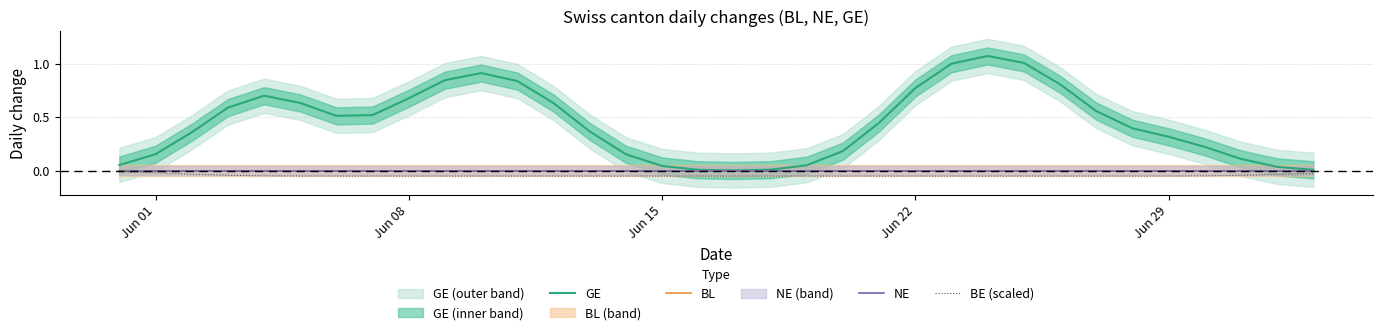

How many series are shown in this chart?

4